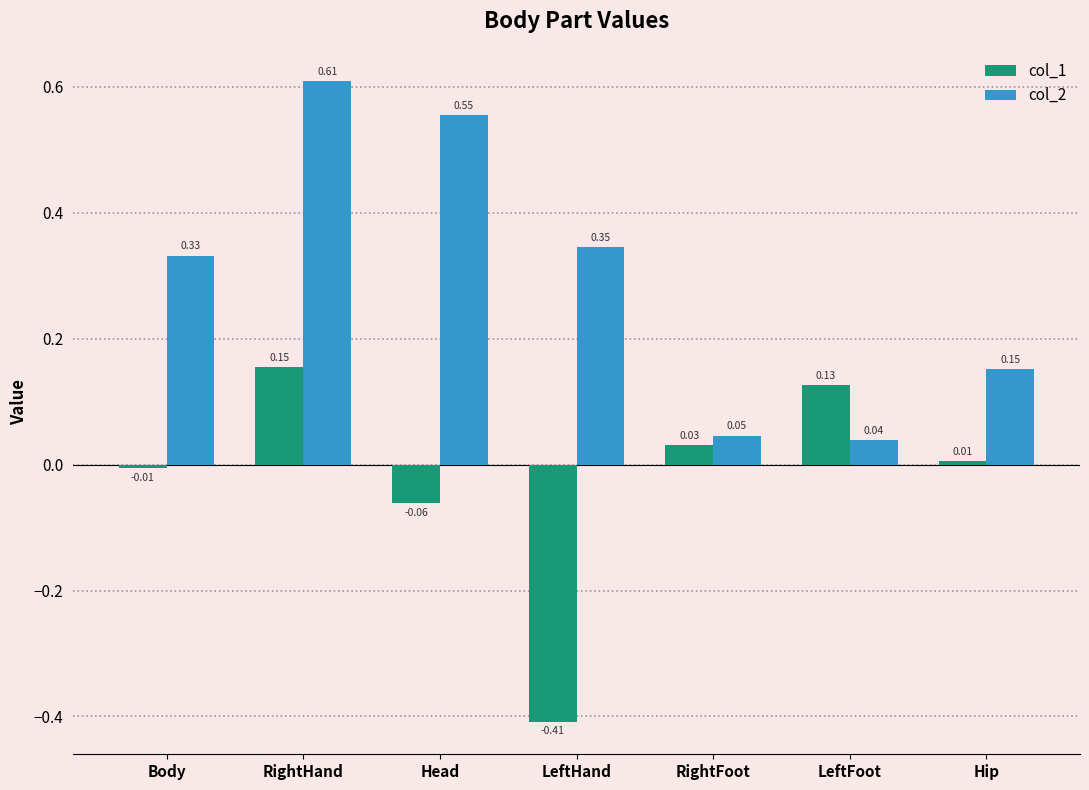

Which series has the largest total across all categories?

col_2